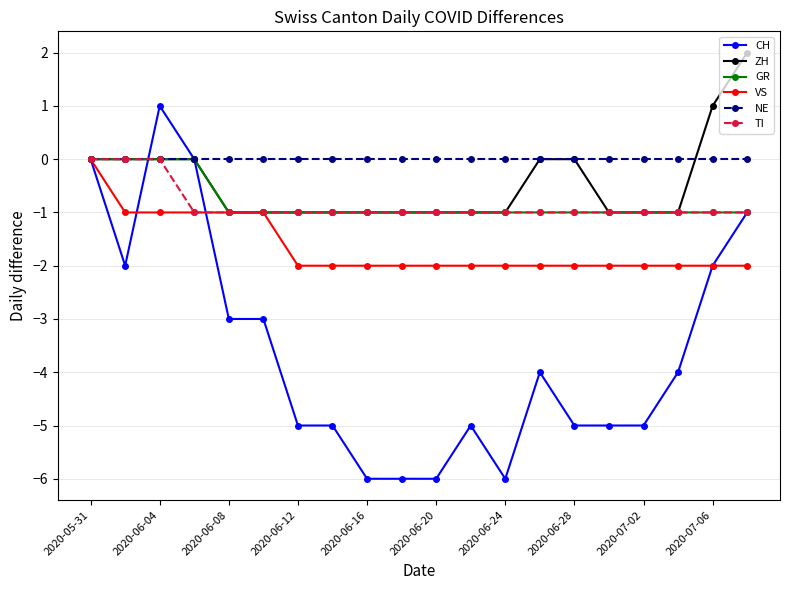

Reading left to right, transcribe all the data shown in this chart.

CH: 0	-2	1	0	-3	-3	-5	-5	-6	-6	-6	-5	-6	-4	-5	-5	-5	-4	-2	-1
ZH: 0	0	0	0	-1	-1	-1	-1	-1	-1	-1	-1	-1	0	0	-1	-1	-1	1	2
GR: 0	0	0	0	-1	-1	-1	-1	-1	-1	-1	-1	-1	-1	-1	-1	-1	-1	-1	-1
VS: 0	-1	-1	-1	-1	-1	-2	-2	-2	-2	-2	-2	-2	-2	-2	-2	-2	-2	-2	-2
NE: 0	0	0	0	0	0	0	0	0	0	0	0	0	0	0	0	0	0	0	0
TI: 0	0	0	-1	-1	-1	-1	-1	-1	-1	-1	-1	-1	-1	-1	-1	-1	-1	-1	-1